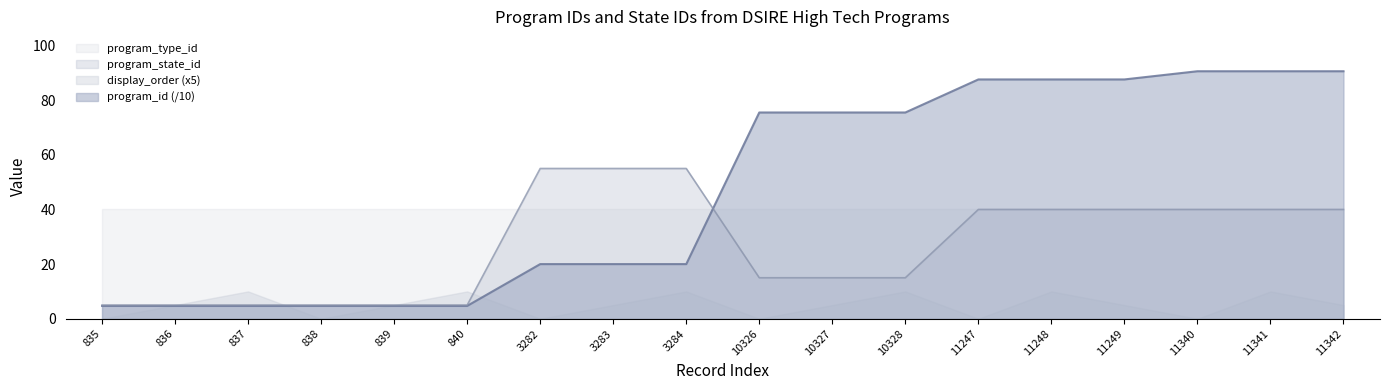

After their last crossing, which series has the higher values: program_state_id or program_id?

program_id